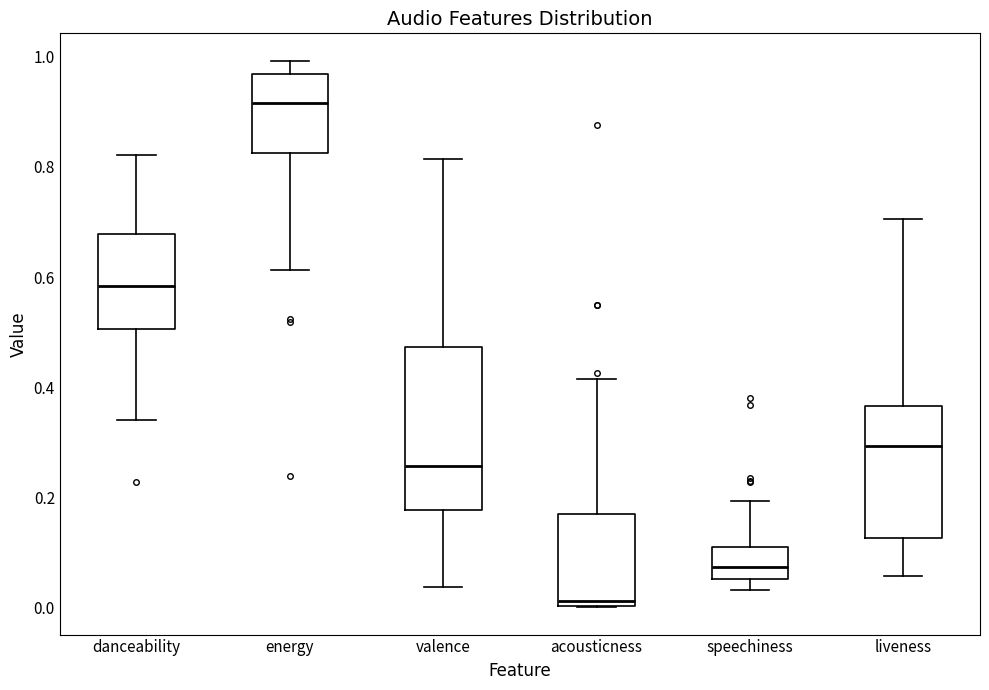

Where is the lower edge of the box for valence on the y-axis? The values are not printed on the chart, so give them approximately, as read against the axis.

0.18